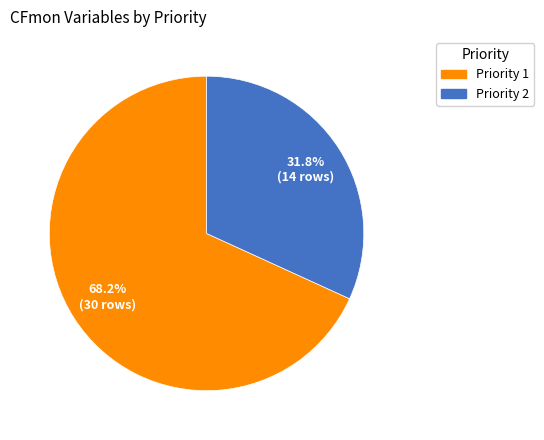

What percentage is NOT represented by Priority 2?

68.2%